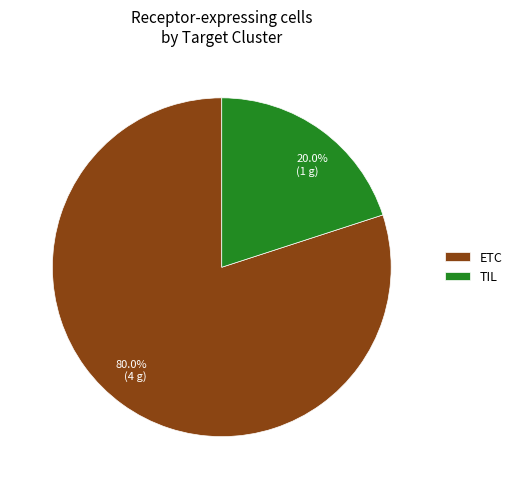

Which slice is the largest?

ETC